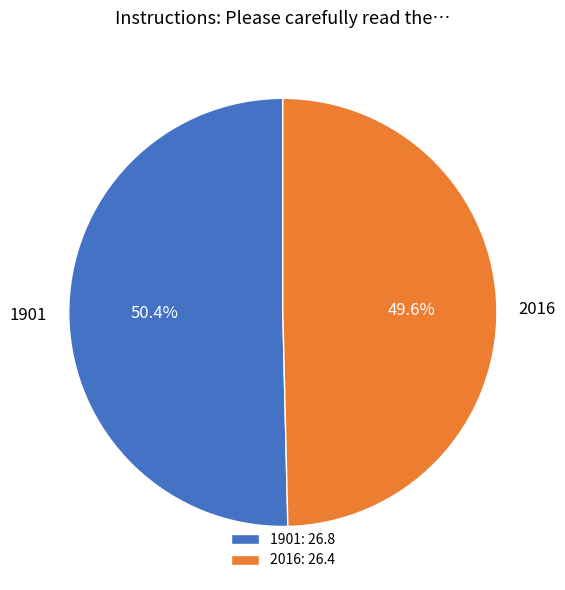

True or false: 2016 accounts for 63% of the total.

False